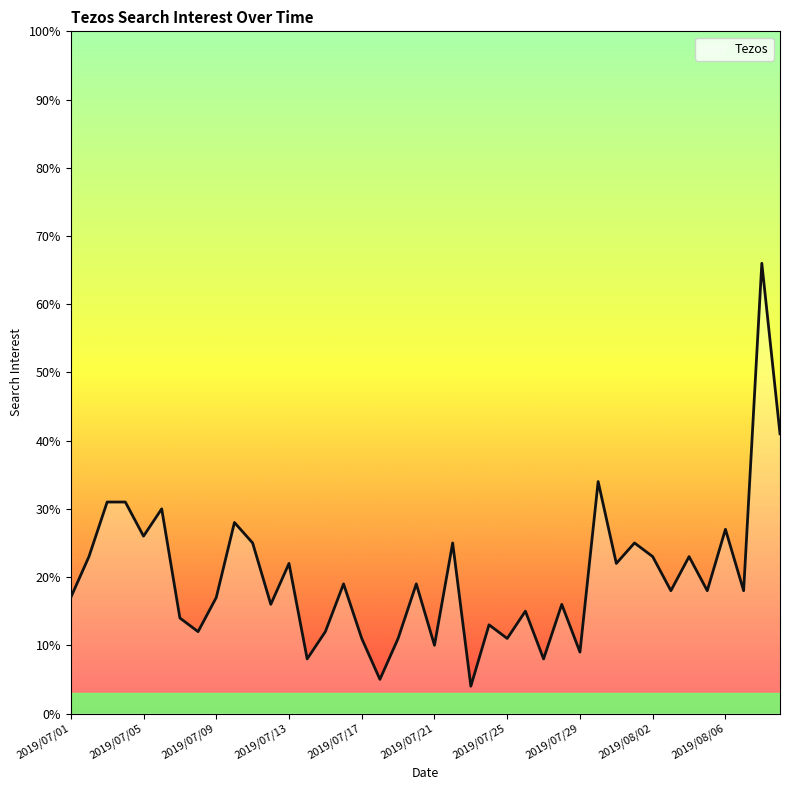

True or false: there are more than 1 points higher than both neighbors.

True